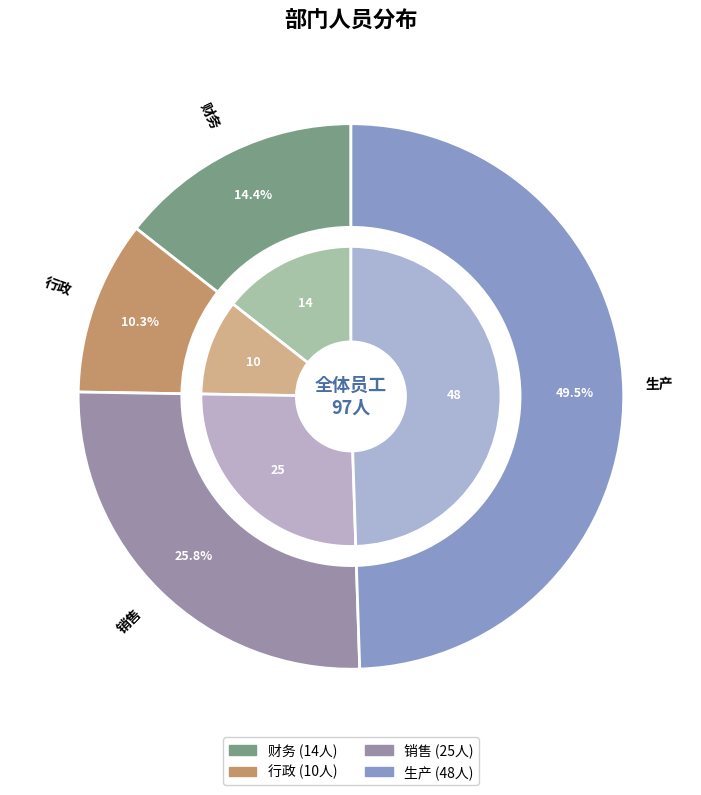

Which has a higher value, 生产 or 行政?

生产